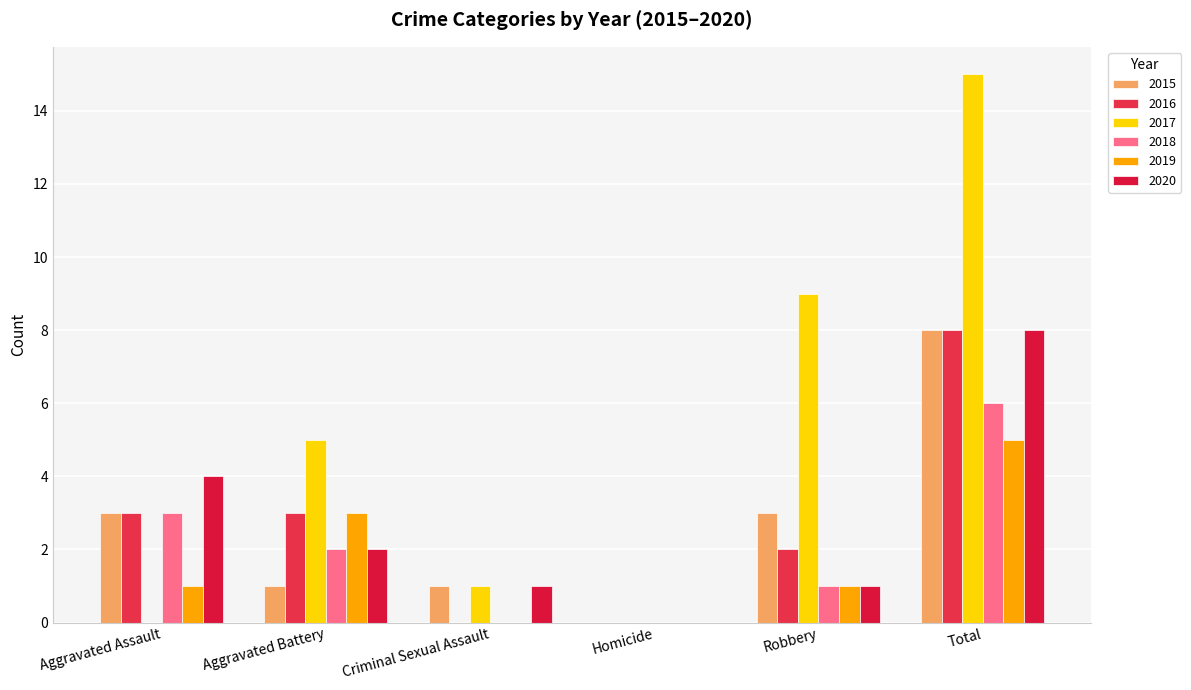

What is the label of the 4th bar from the left?

Homicide